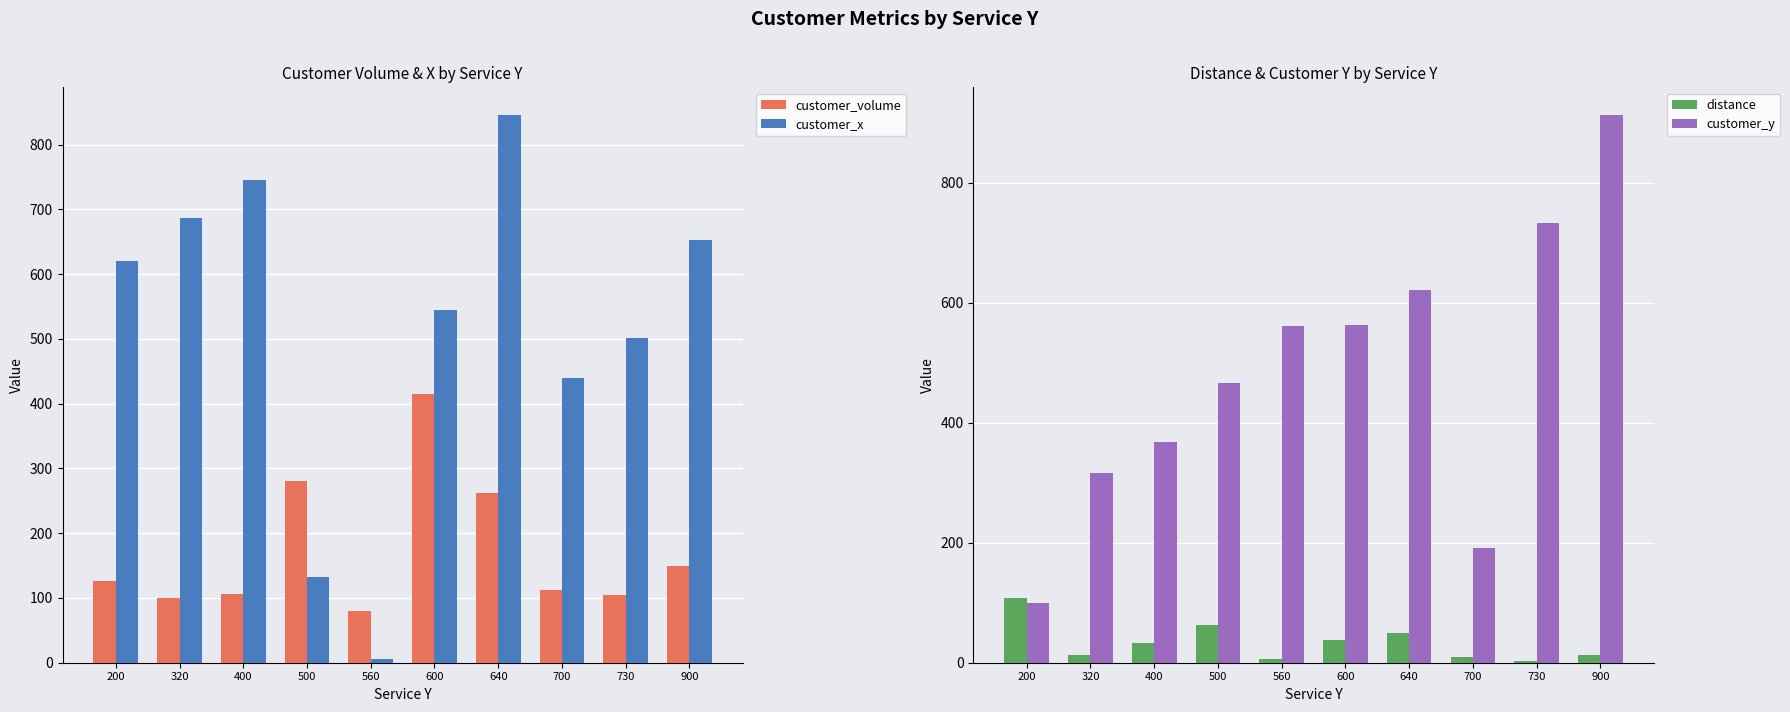

List the series in order of their peak value, lowest first.

distance, customer_volume, customer_x, customer_y